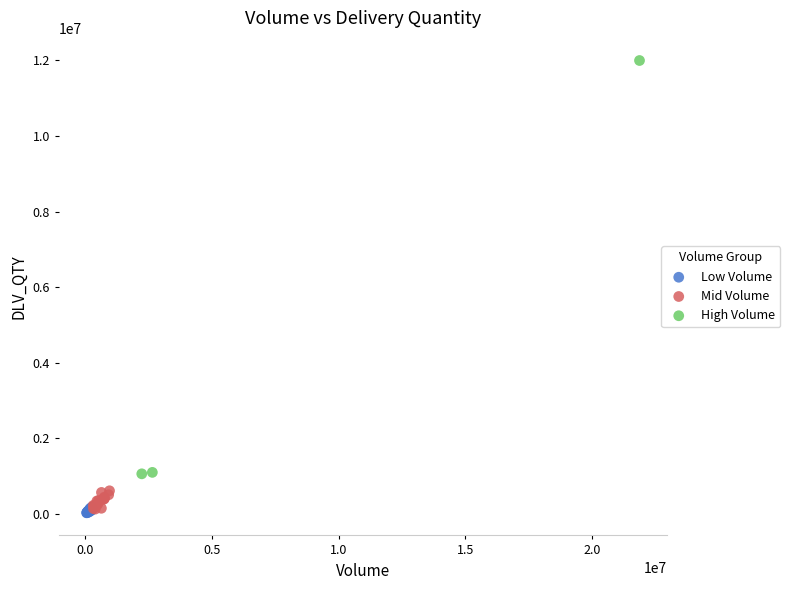

Which series has the widest spread of Y values?

High Volume